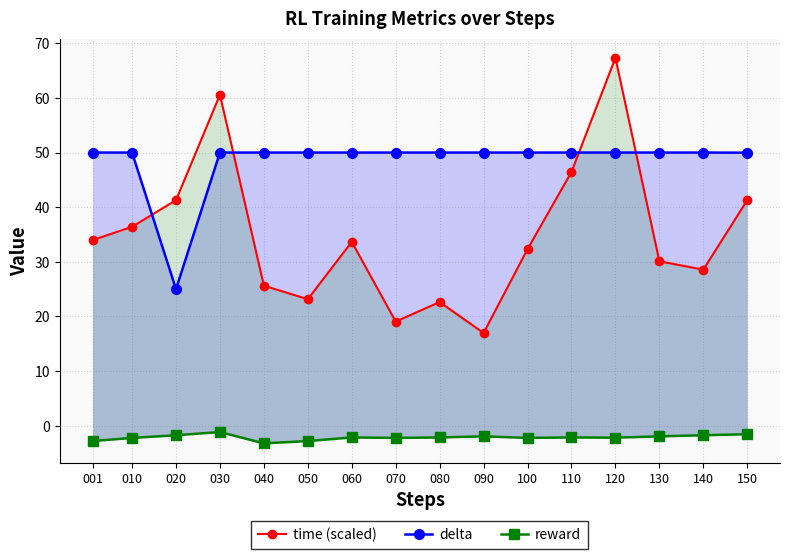

Where is the first local maximum for time (scaled)?

030